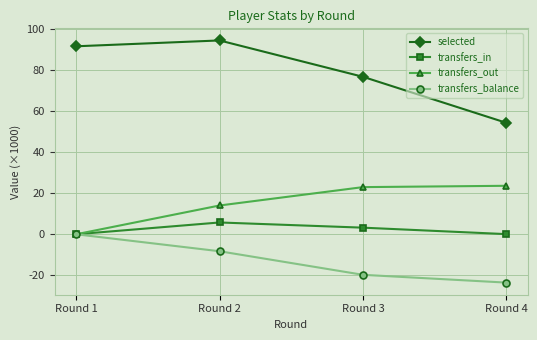

True or false: selected and transfers_balance cross at least once.

False